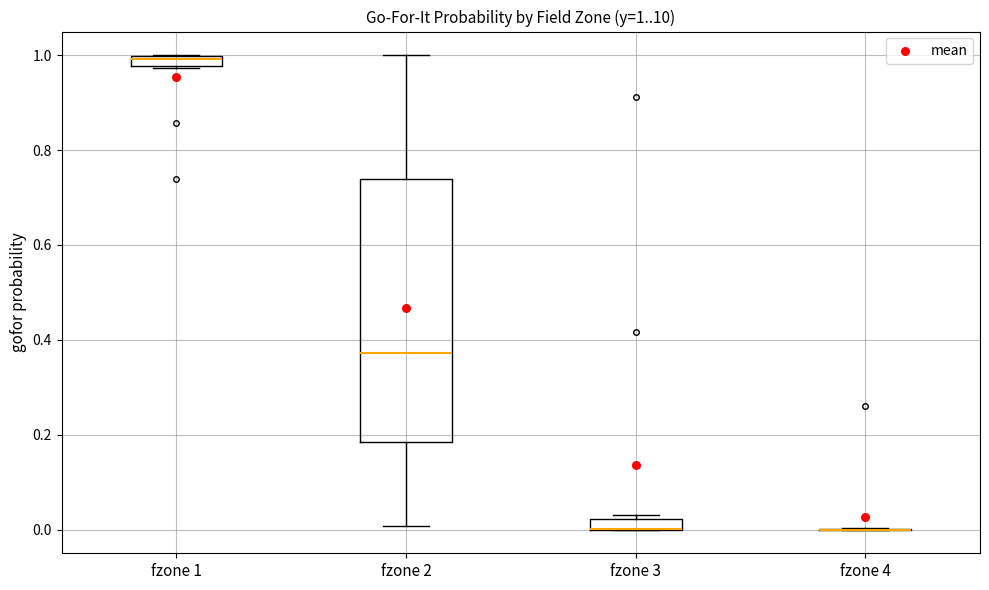

Which box is the tallest, from its lower edge to its upper edge?

fzone 2